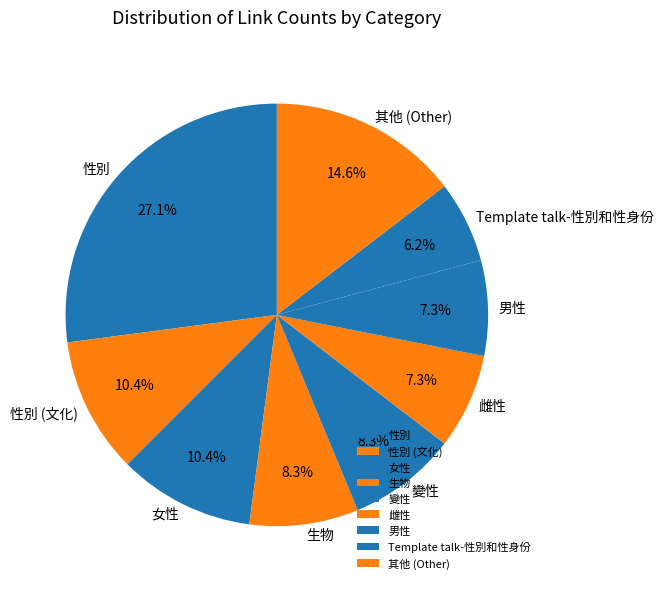

To the nearest percent, what is the difference between the largest and smallest slice percentages?

21%